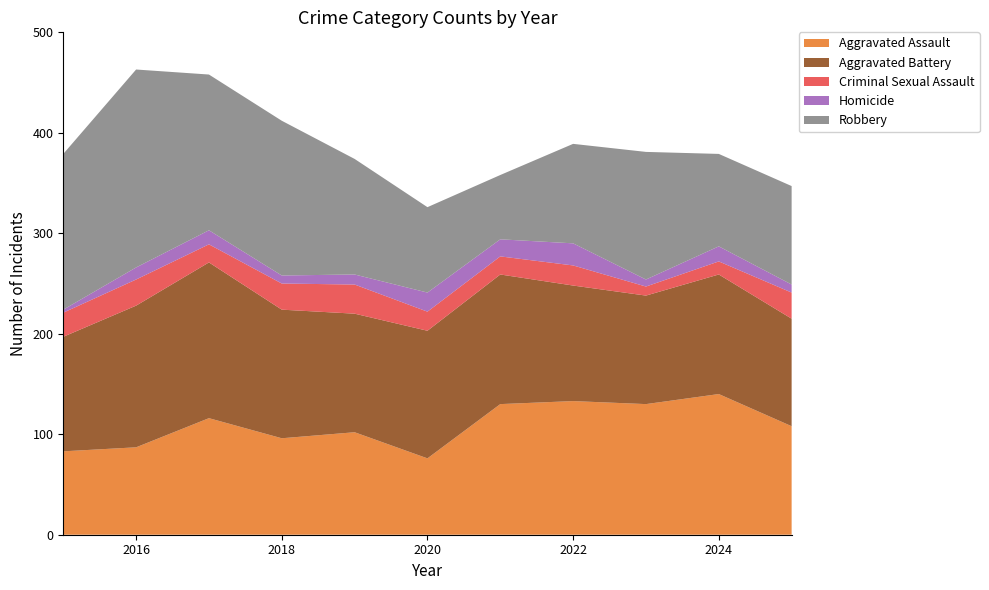

Reading left to right, transcribe all the data shown in this chart.

Aggravated Assault: 2015=83	2016=87	2017=116	2018=96	2019=102	2020=76	2021=130	2022=133	2023=130	2024=140	2025=108
Aggravated Battery: 2015=114	2016=141	2017=155	2018=128	2019=118	2020=127	2021=129	2022=115	2023=108	2024=119	2025=107
Criminal Sexual Assault: 2015=24	2016=26	2017=18	2018=26	2019=29	2020=19	2021=18	2022=20	2023=9	2024=13	2025=26
Homicide: 2015=3	2016=12	2017=14	2018=8	2019=10	2020=19	2021=17	2022=22	2023=7	2024=15	2025=8
Robbery: 2015=155	2016=197	2017=155	2018=154	2019=115	2020=85	2021=64	2022=99	2023=127	2024=92	2025=98